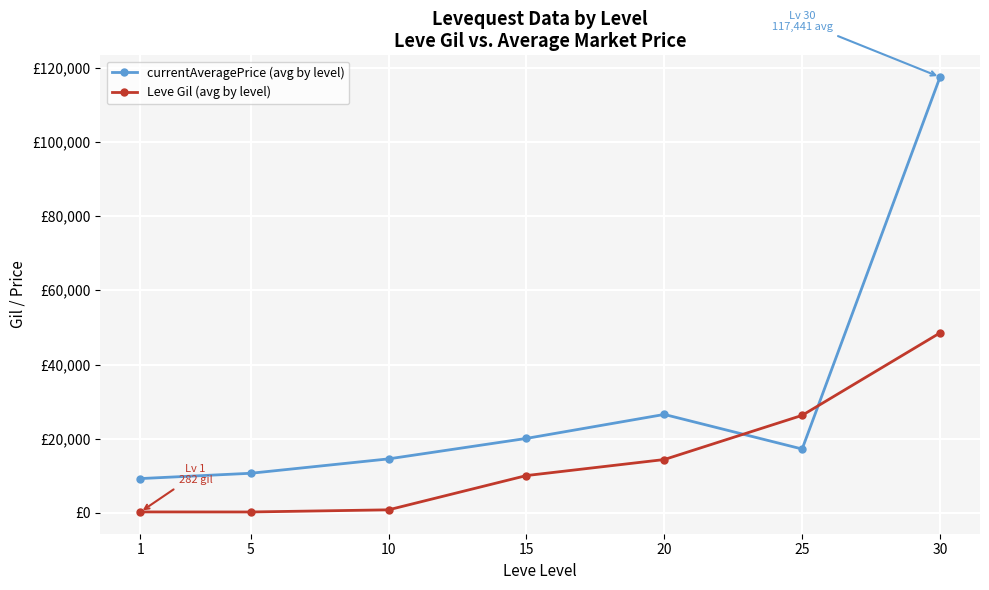

Does the chart have visible grid lines?

Yes